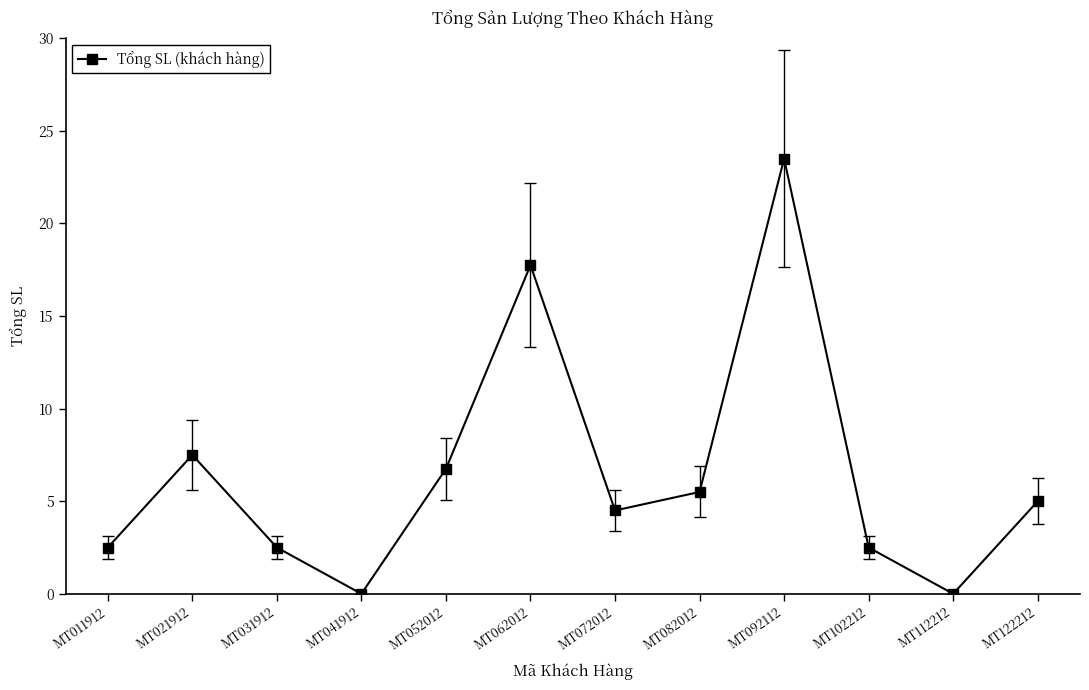

At which label is the value closest to 11?

MT021912